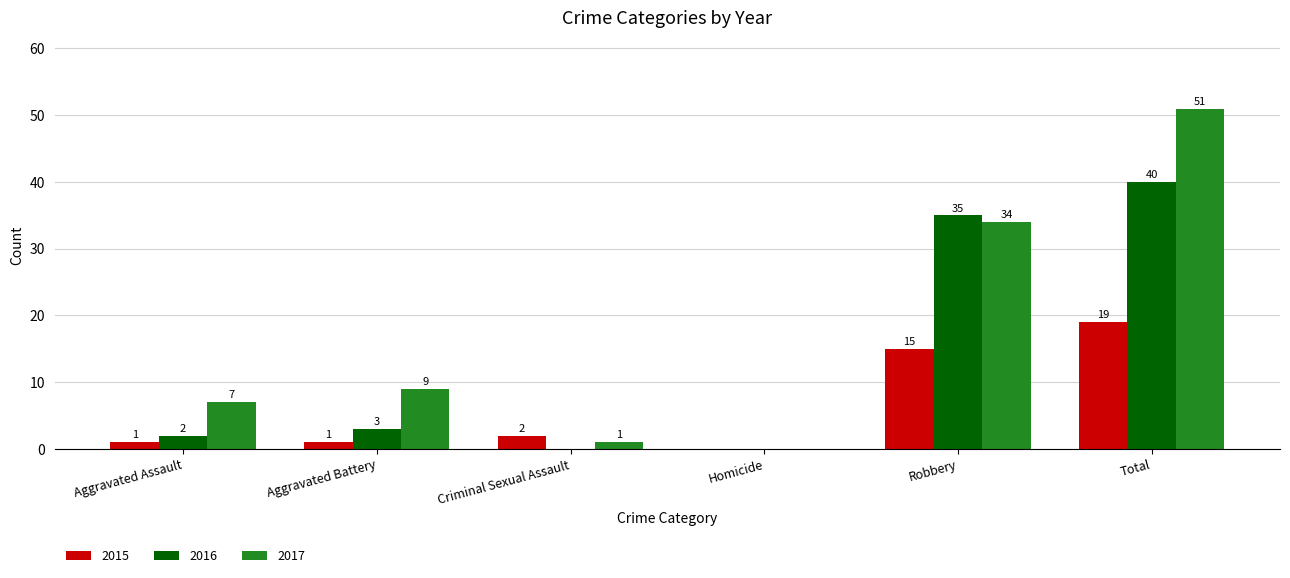

Is the value of 2017 at Criminal Sexual Assault greater than the value of 2015 at Criminal Sexual Assault?

No